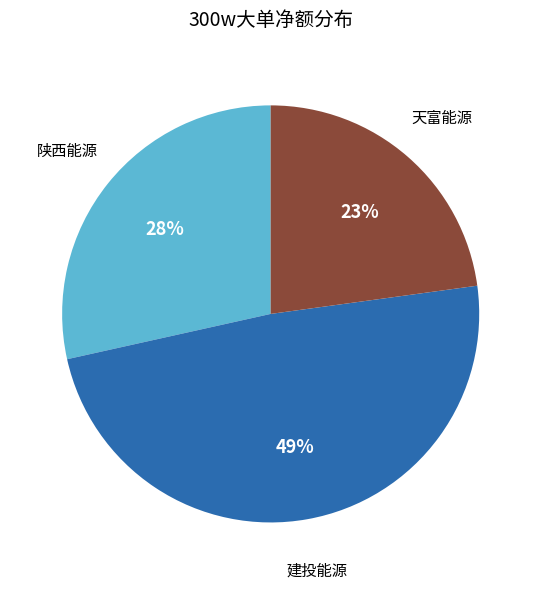

To the nearest percent, what is the difference between the largest and smallest slice percentages?

26%